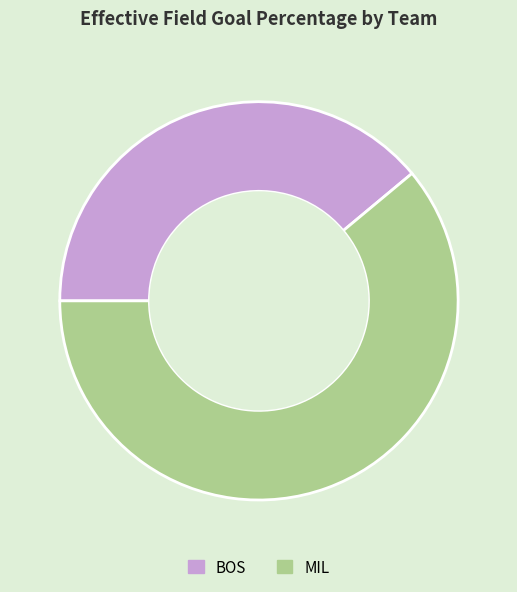

Is the sum of MIL and BOS greater than half?

Yes